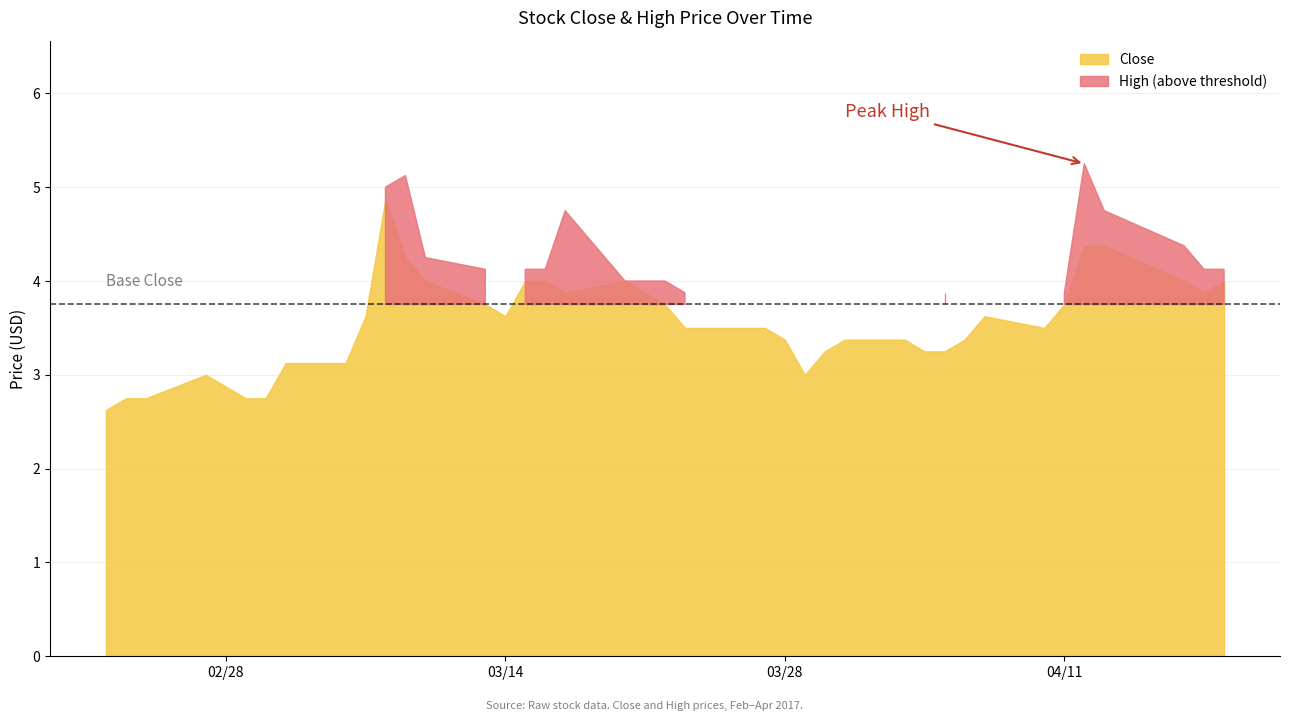

Which series changed the most between 4 and 23?

High